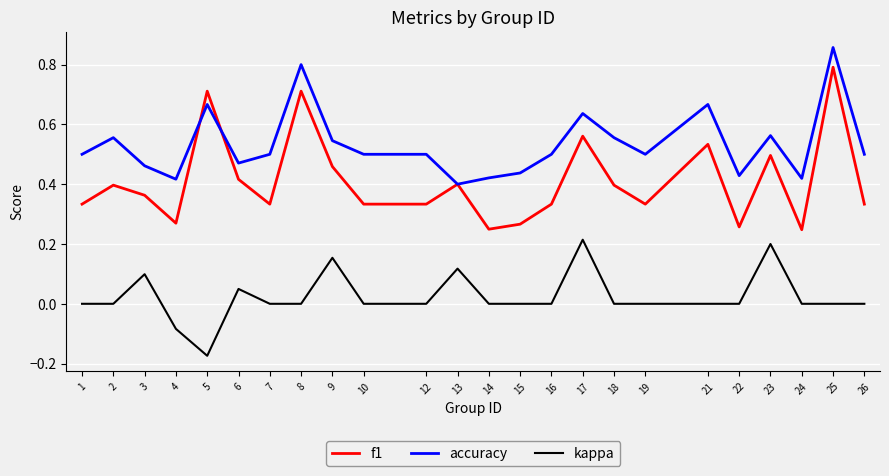

Rank the series at 17 from lowest to highest value.

kappa, f1, accuracy